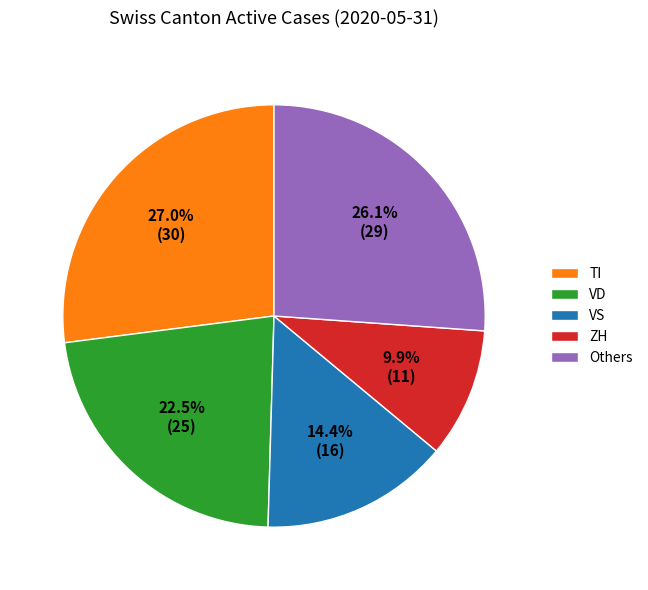

Which category has the biggest portion of the pie?

TI